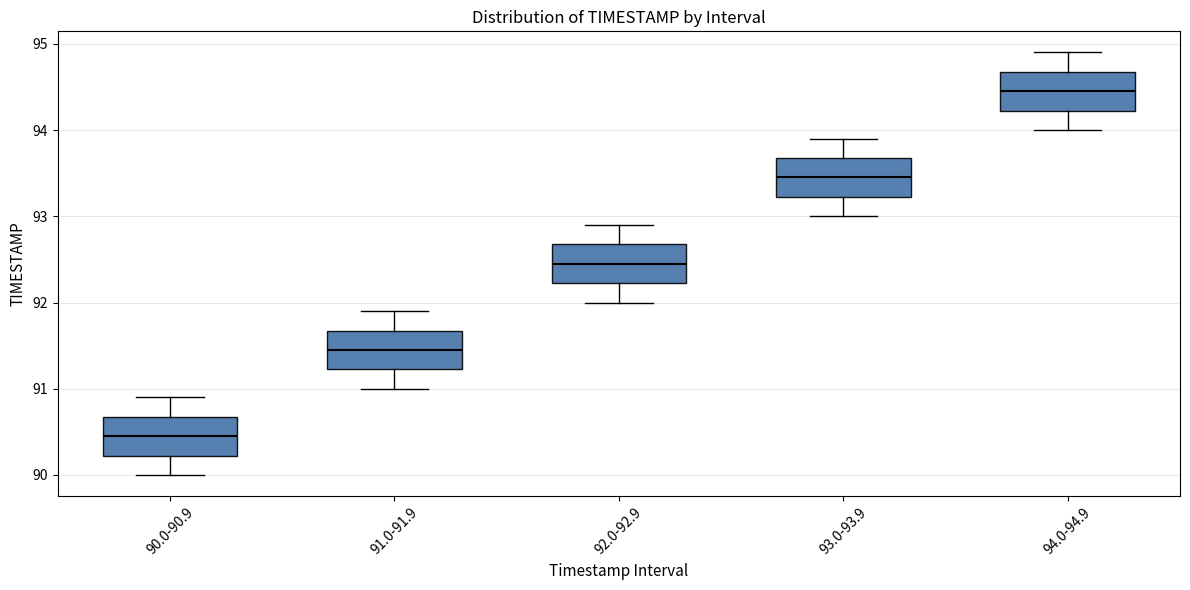

Reading left to right, read every box against the y-axis: the position of its median line, the range the box covers, and the ends of its whiskers. The values are not printed on the chart, so give them approximately, as read against the axis.

90.0-90.9: median 90.5, box 90.2 to 90.7, whiskers 90.0 to 90.9
91.0-91.9: median 91.5, box 91.2 to 91.7, whiskers 91.0 to 91.9
92.0-92.9: median 92.5, box 92.2 to 92.7, whiskers 92.0 to 92.9
93.0-93.9: median 93.5, box 93.2 to 93.7, whiskers 93.0 to 93.9
94.0-94.9: median 94.5, box 94.2 to 94.7, whiskers 94.0 to 94.9